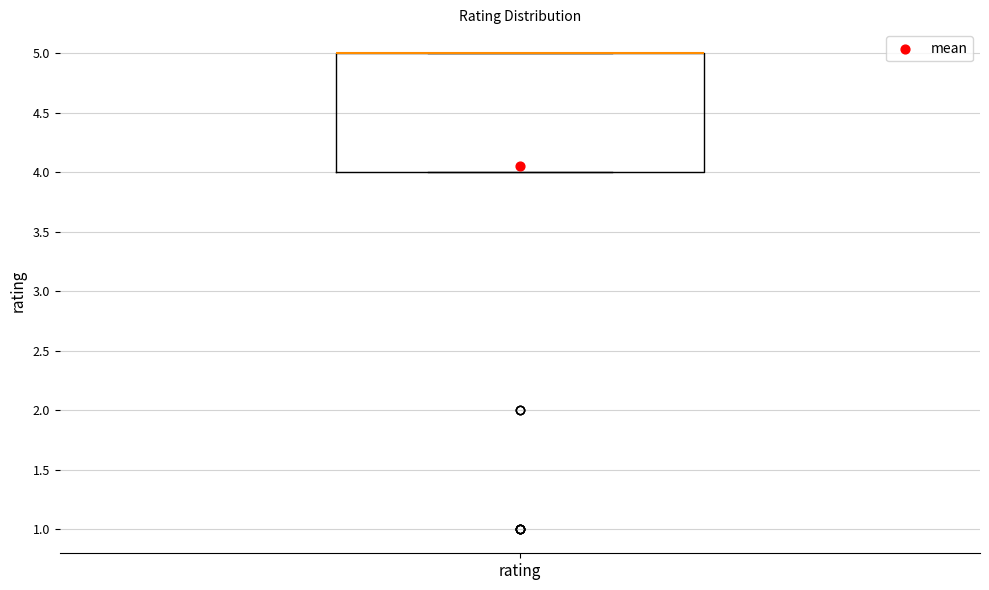

Where is the lower edge of the box for rating on the y-axis? The values are not printed on the chart, so give them approximately, as read against the axis.

4